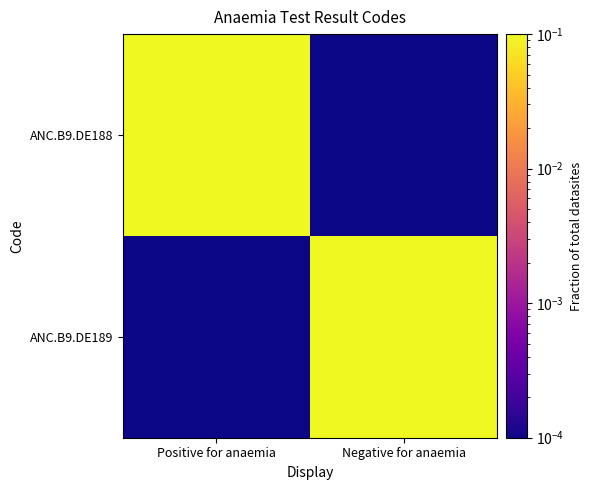

Count the number of data series in this chart.

2